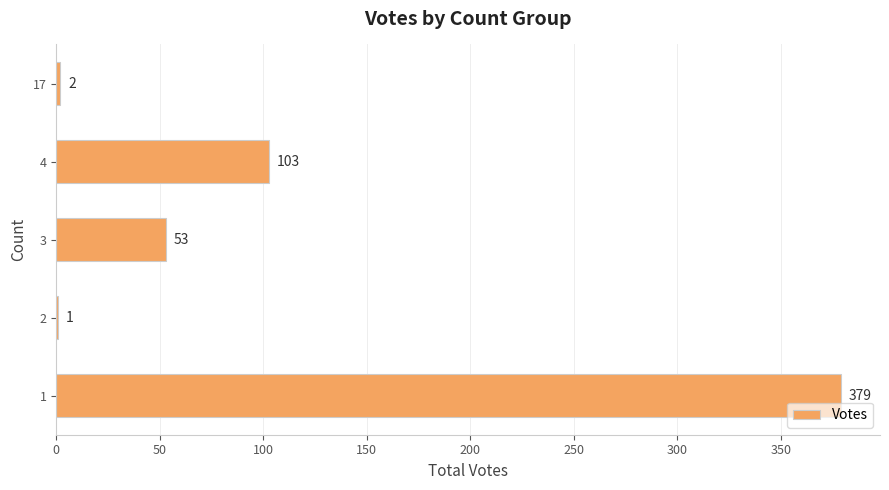

Between 17 and 4, which is larger?

4